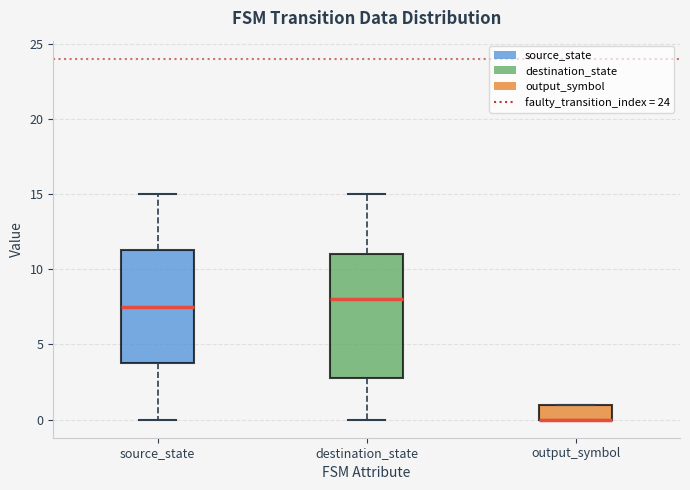

Reading left to right, read every box against the y-axis: the position of its median line, the range the box covers, and the ends of its whiskers. The values are not printed on the chart, so give them approximately, as read against the axis.

source_state: median 7.5, box 4.0 to 11.5, whiskers 0.0 to 15.0
destination_state: median 8.0, box 3.0 to 11.0, whiskers 0.0 to 15.0
output_symbol: median 0.0 (drawn on the box's lower edge), box 0.0 to 1.0, whiskers 0.0 to 1.0